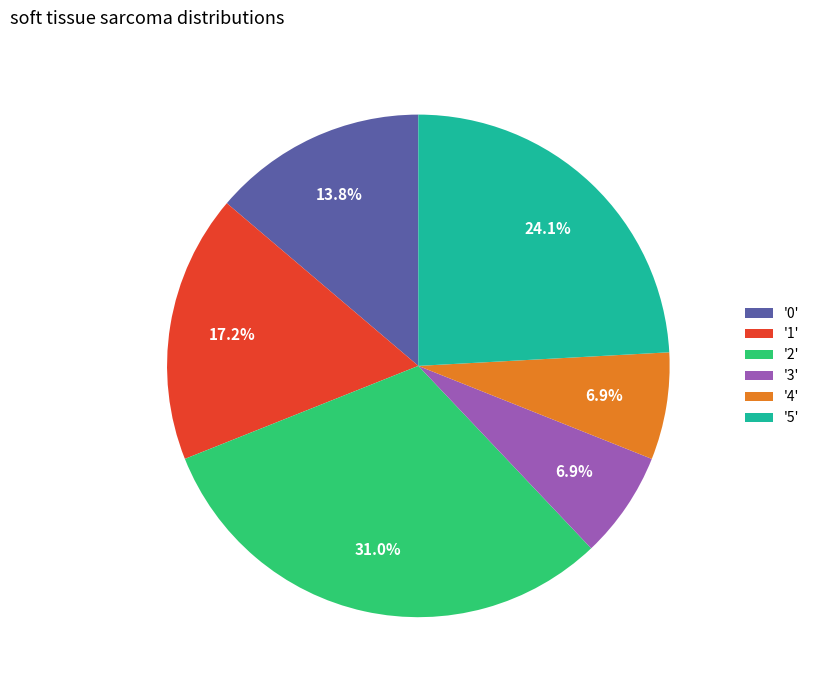

Approximately how many times larger is the value at '4' compared to '5'?

0.3